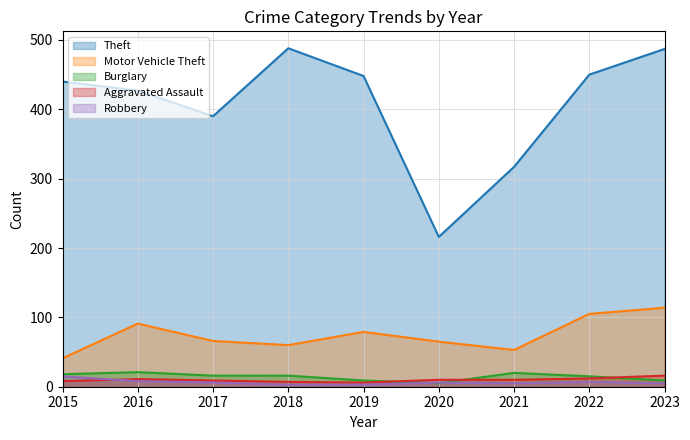

Rank the categories by Aggravated Assault value from highest to lowest.

2023, 2022, 2016, 2020, 2021, 2017, 2015, 2018, 2019